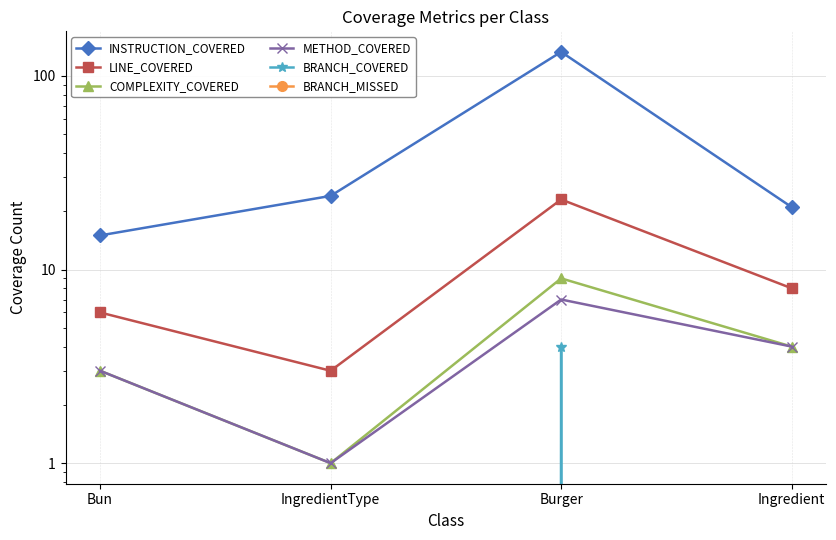

At which label does INSTRUCTION_COVERED reach its peak?

Burger